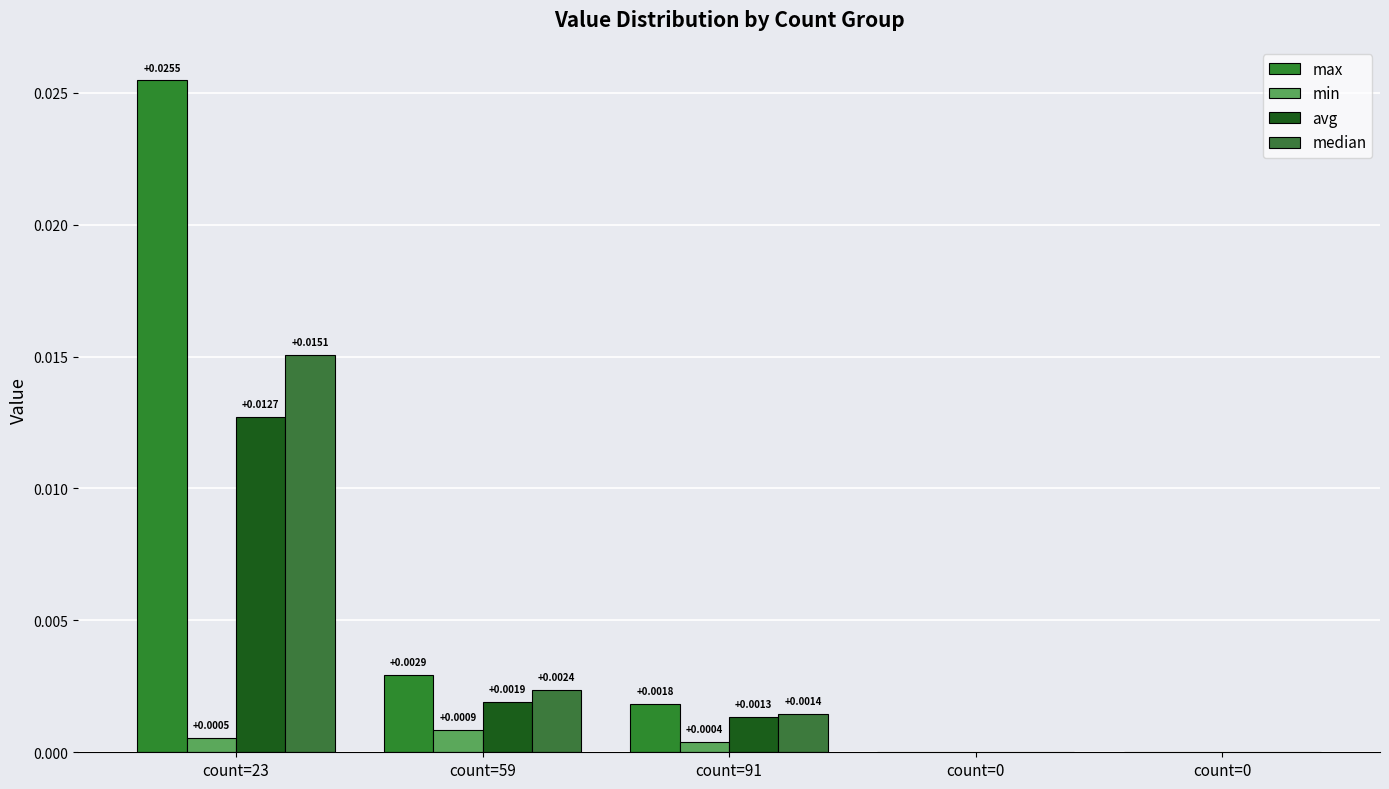

How many groups of bars are there?

5